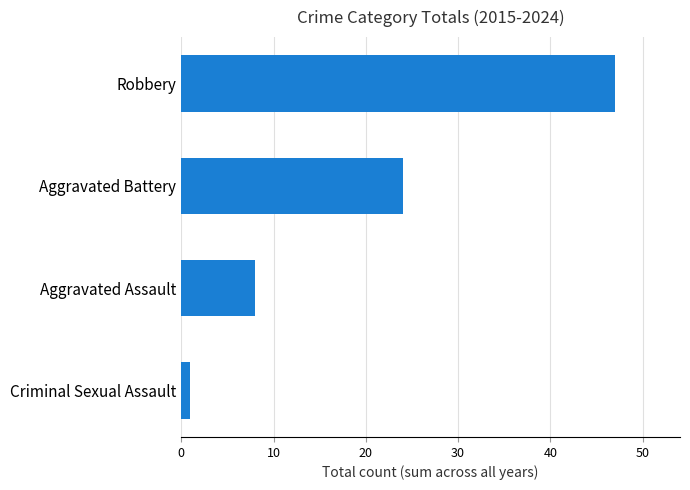

What is the smallest value displayed?

1